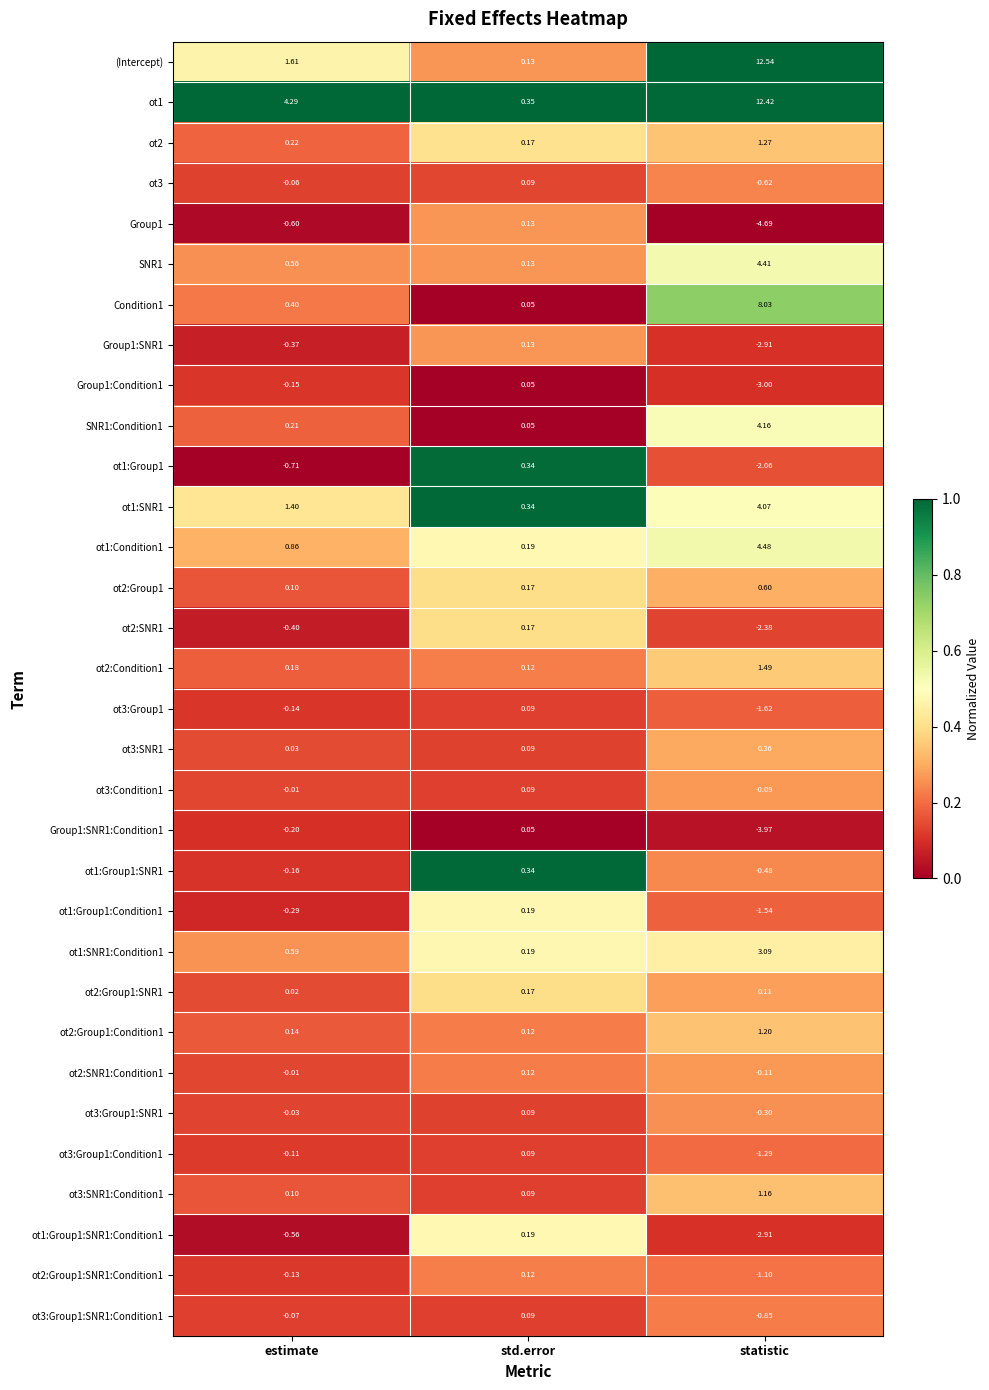

Which series has the largest range (max minus min)?

(Intercept)